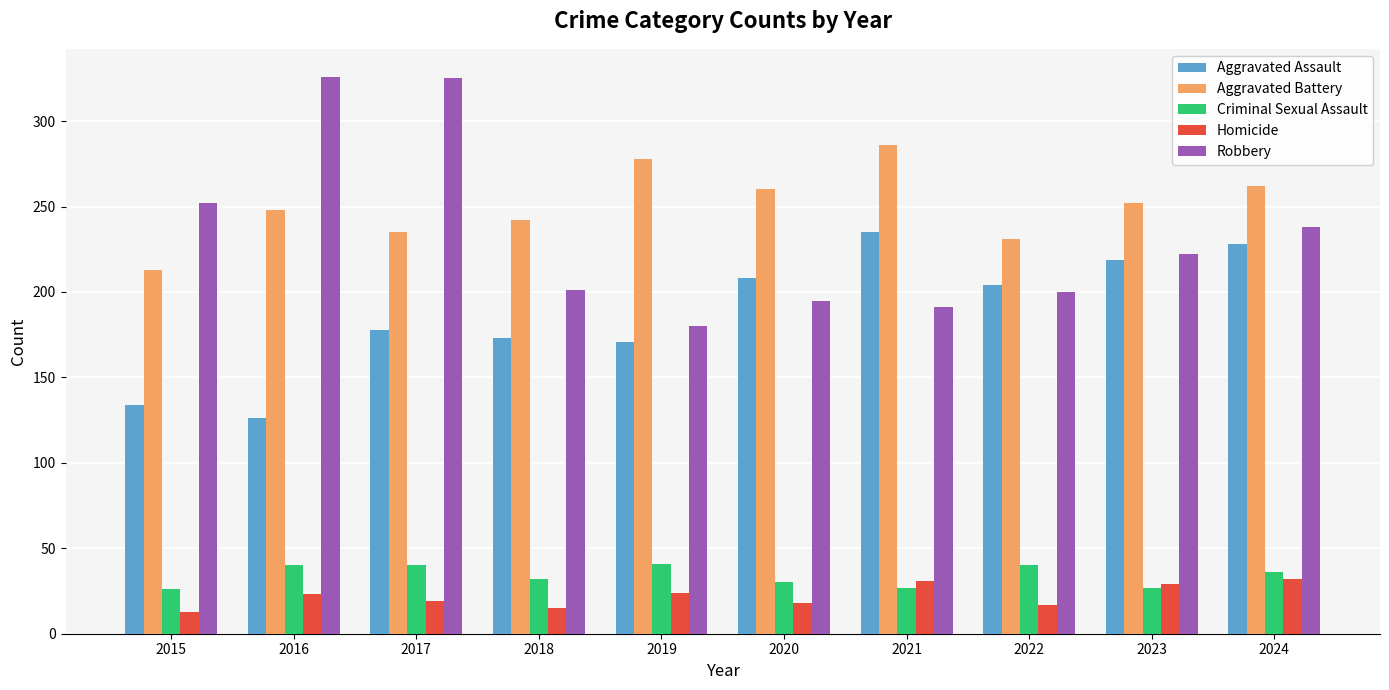

Which series changed the most between 2017 and 2018?

Robbery